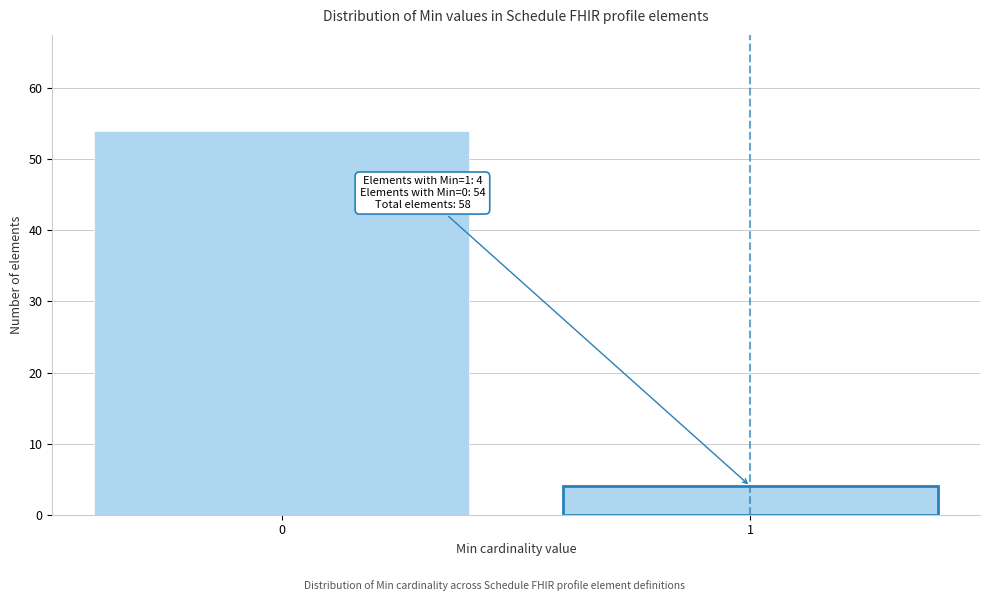

Reading left to right, list all the values displayed in this chart.

0=54	1=4